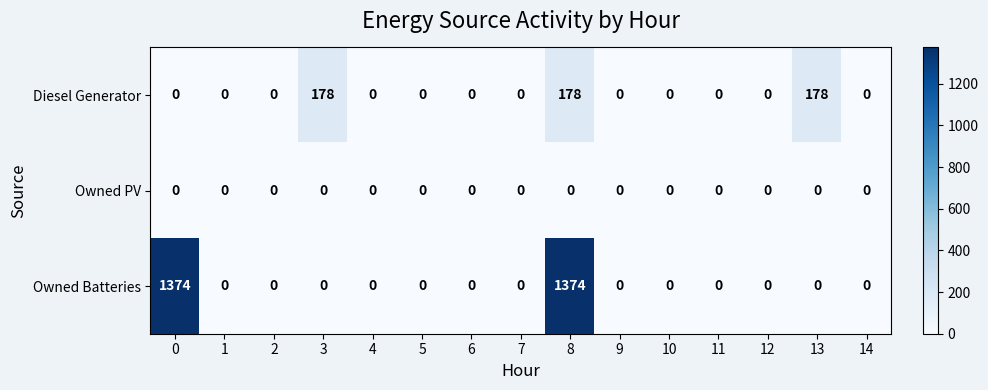

Which series has the largest total across all categories?

Owned Batteries